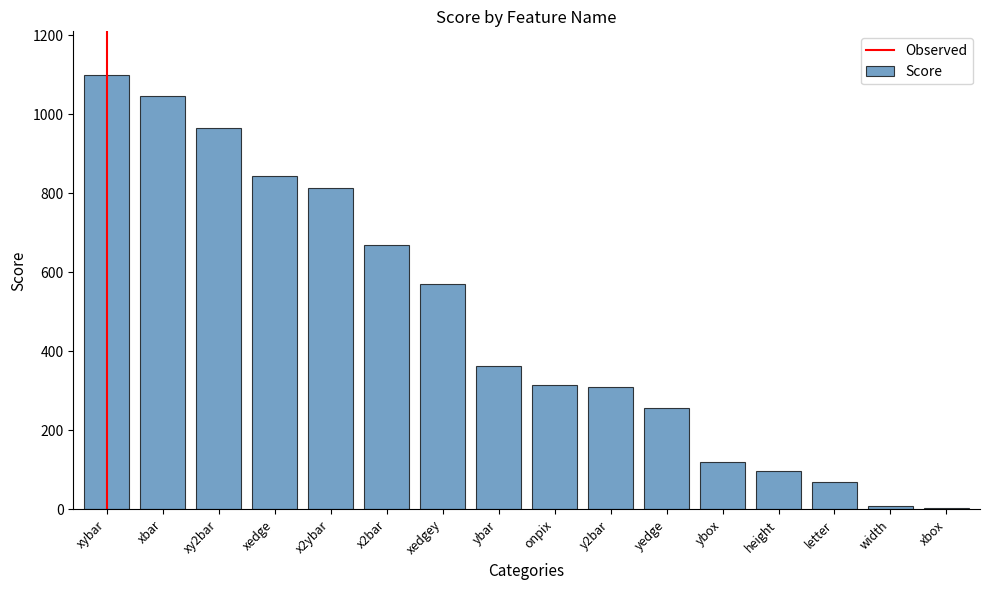

What is the greatest value displayed?

1100.1